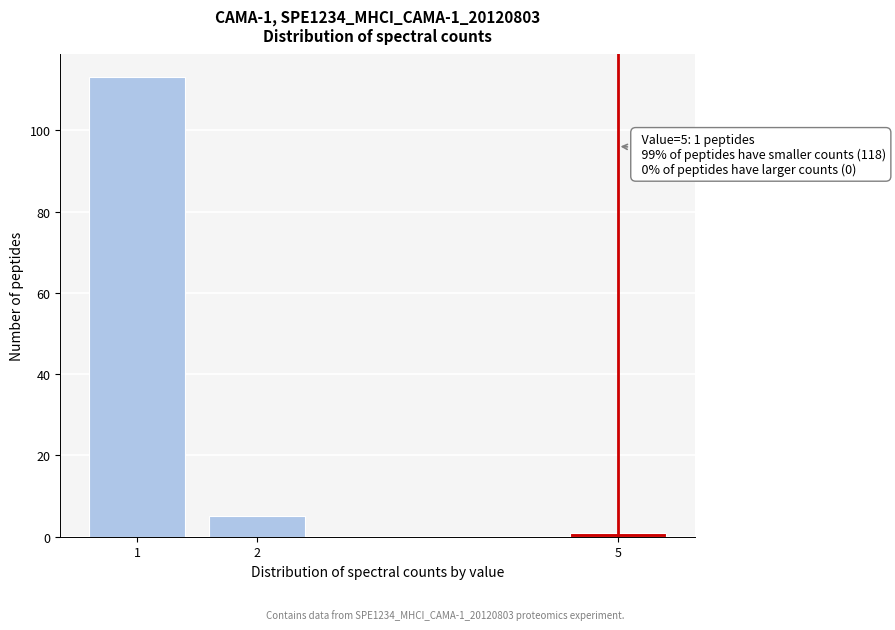

Reading left to right, extract all data points from this chart.

113	5	1